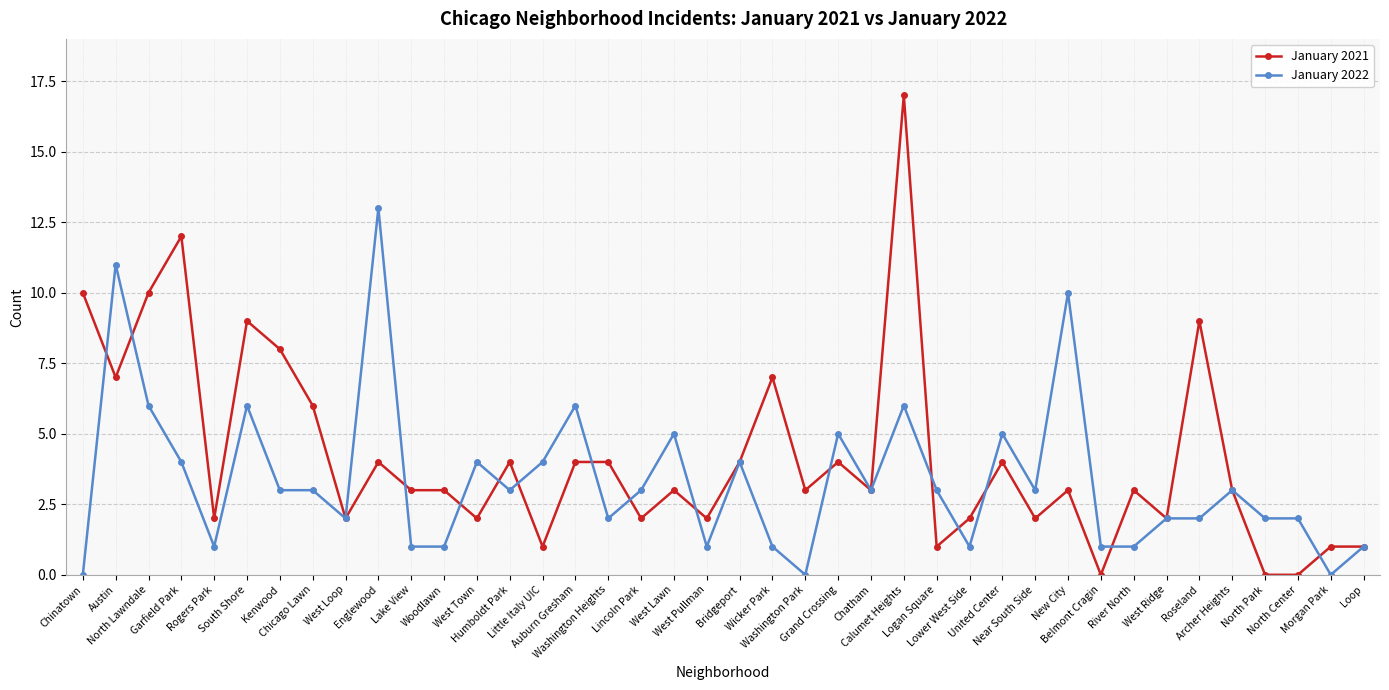

What is the total value across all series at Woodlawn?

4